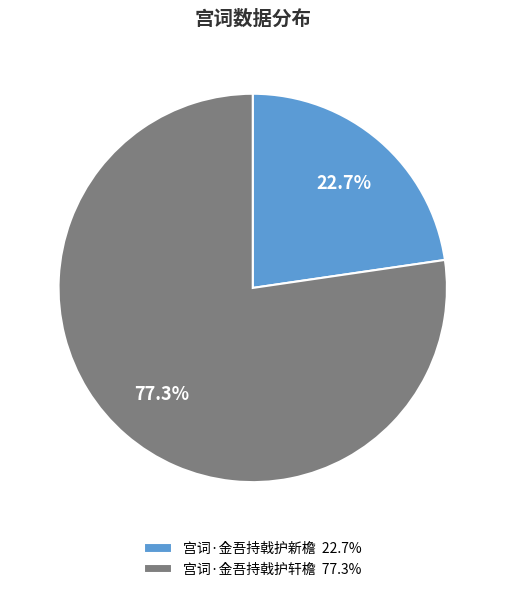

Rank the categories by value from highest to lowest.

宫词·金吾持戟护轩檐, 宫词·金吾持戟护新檐